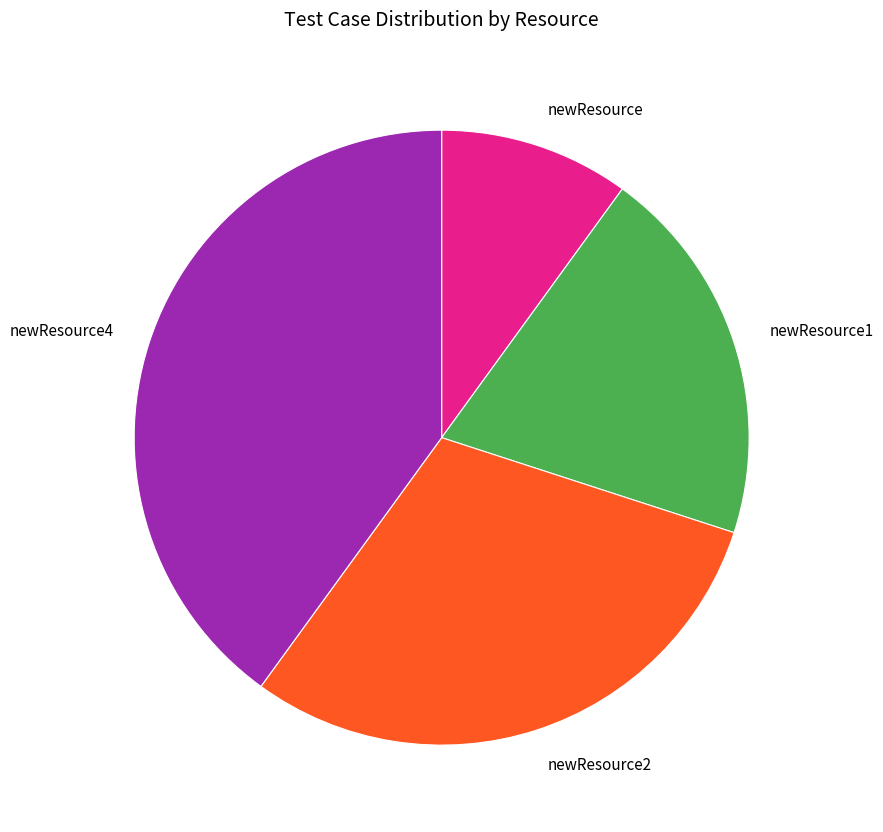

True or false: newResource accounts for 10% of the total.

True